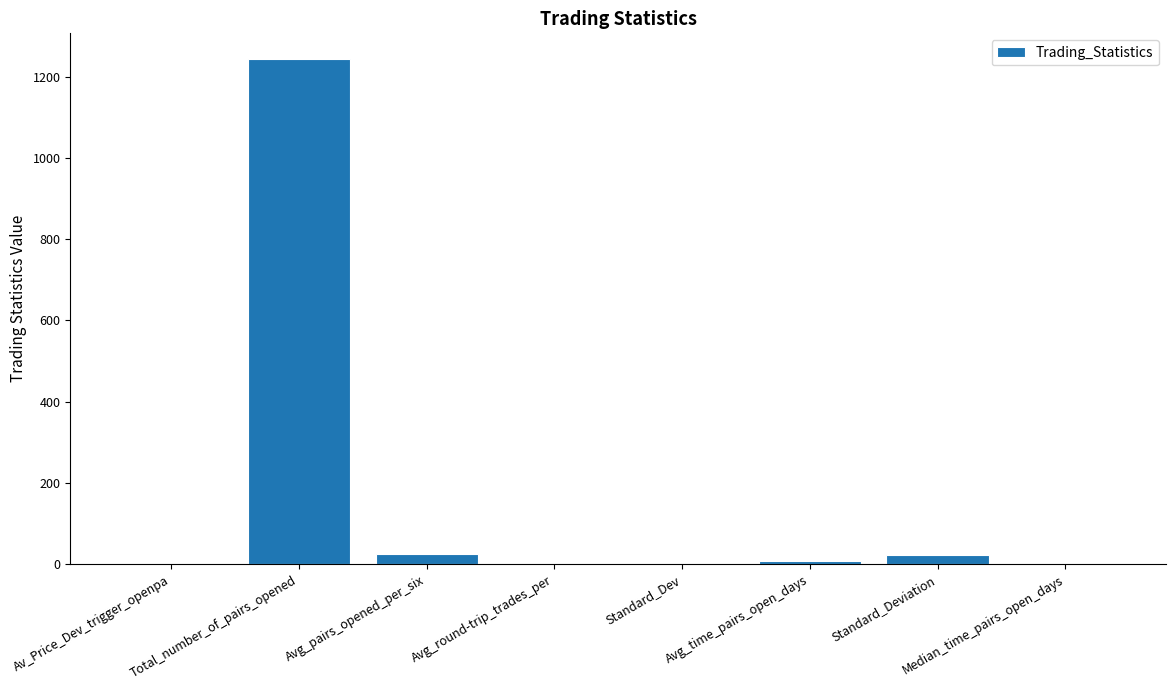

Between Total_number_of_pairs_opened and Avg_round-trip_trades_per, which is larger?

Total_number_of_pairs_opened